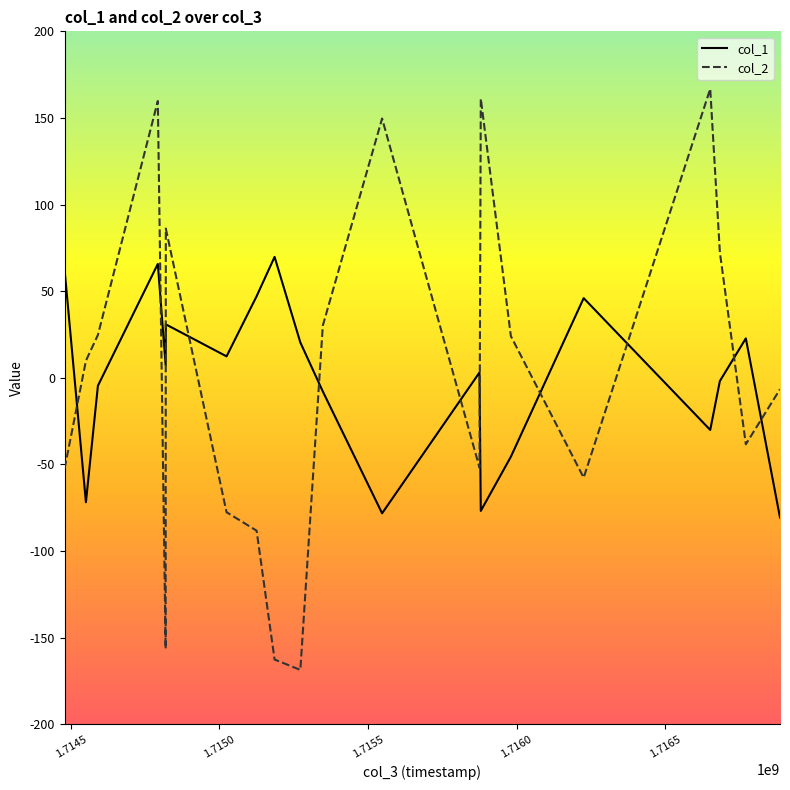

Which series has the widest spread of values?

col_2